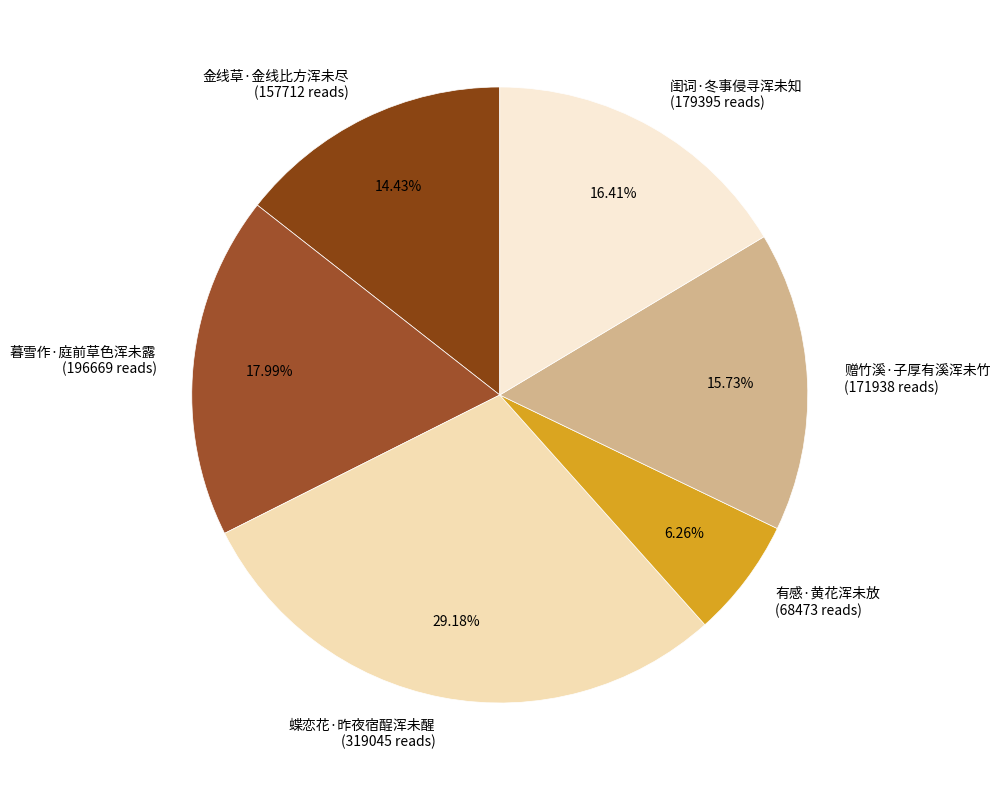

How many segments does this pie chart have?

6